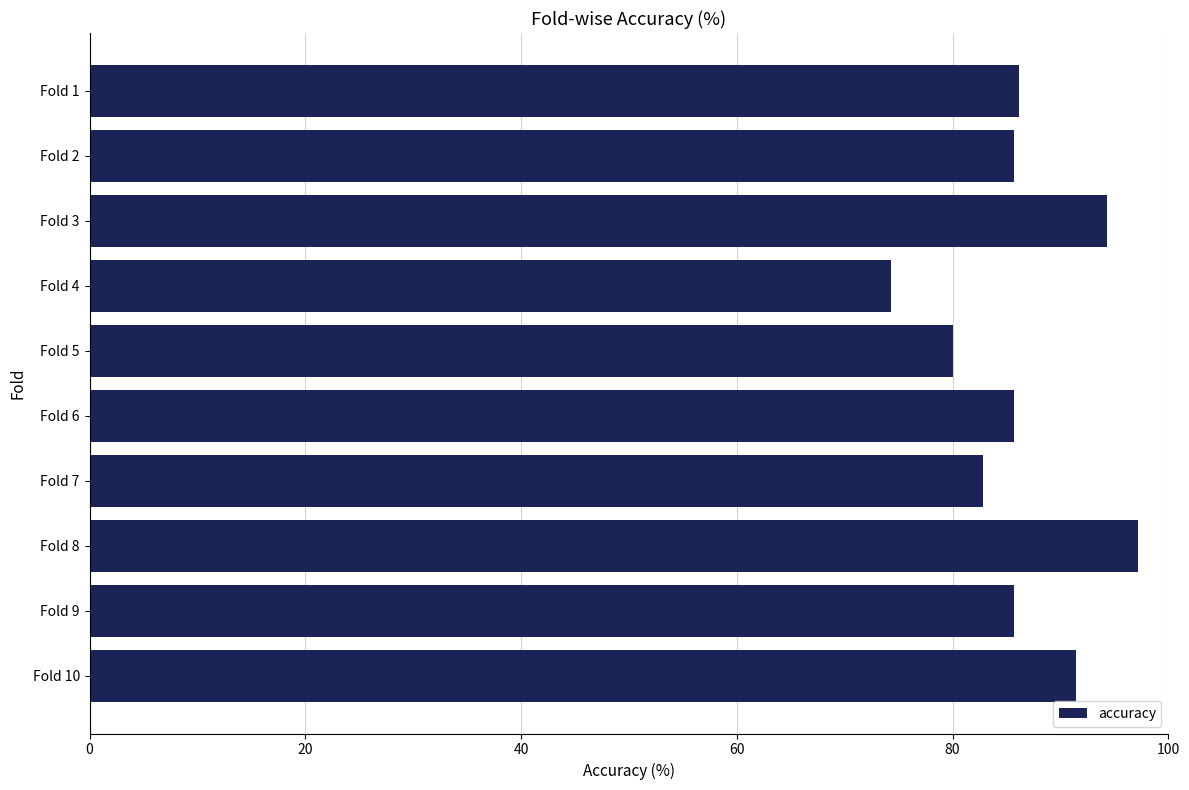

Does the chart contain stacked bars?

No